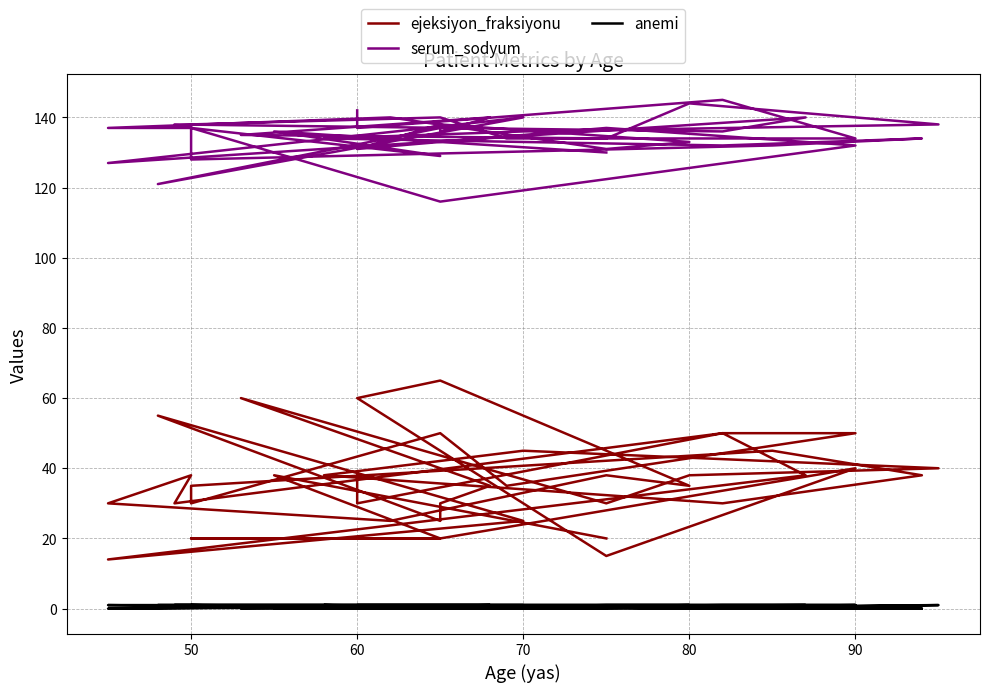

Is the value of ejeksiyon_fraksiyonu at 80 greater than the value of serum_sodyum at 13?

No